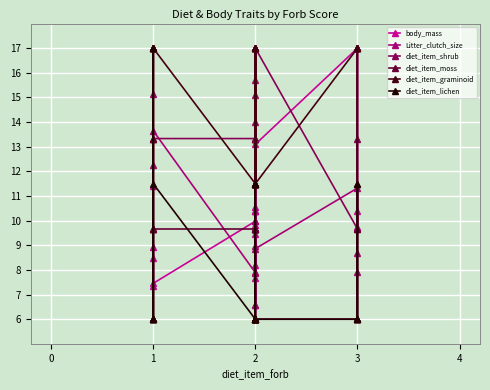

Read the diet_item_moss value at 2.

9.7